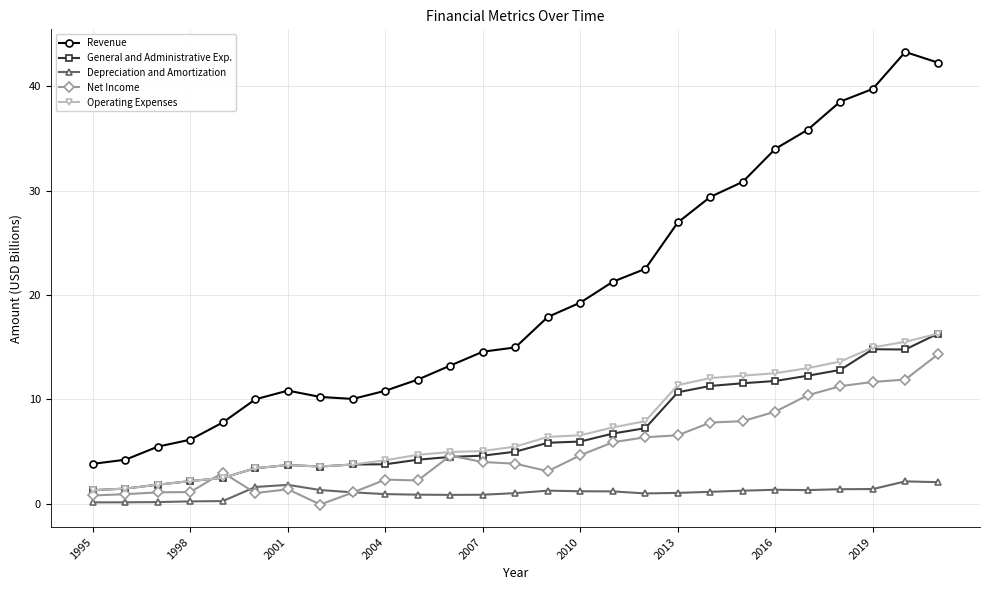

What is the difference between the second highest and second lowest values in the Depreciation and Amortization series?

1.9